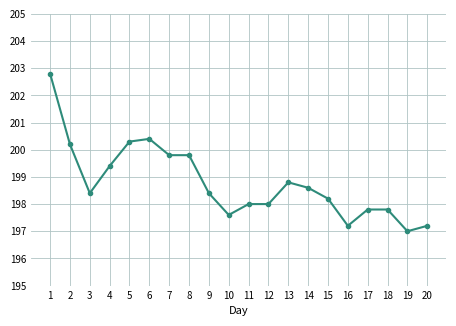

True or false: the data shows 200.3 at 5.

True